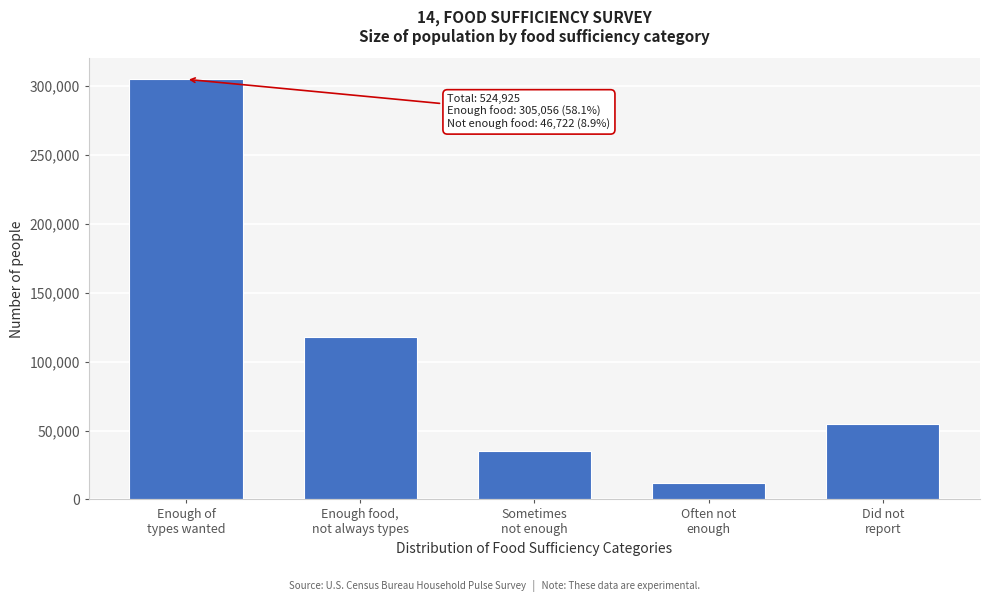

Reading left to right, what are all the values shown in this chart?

305056	118243	35027	11695	54904